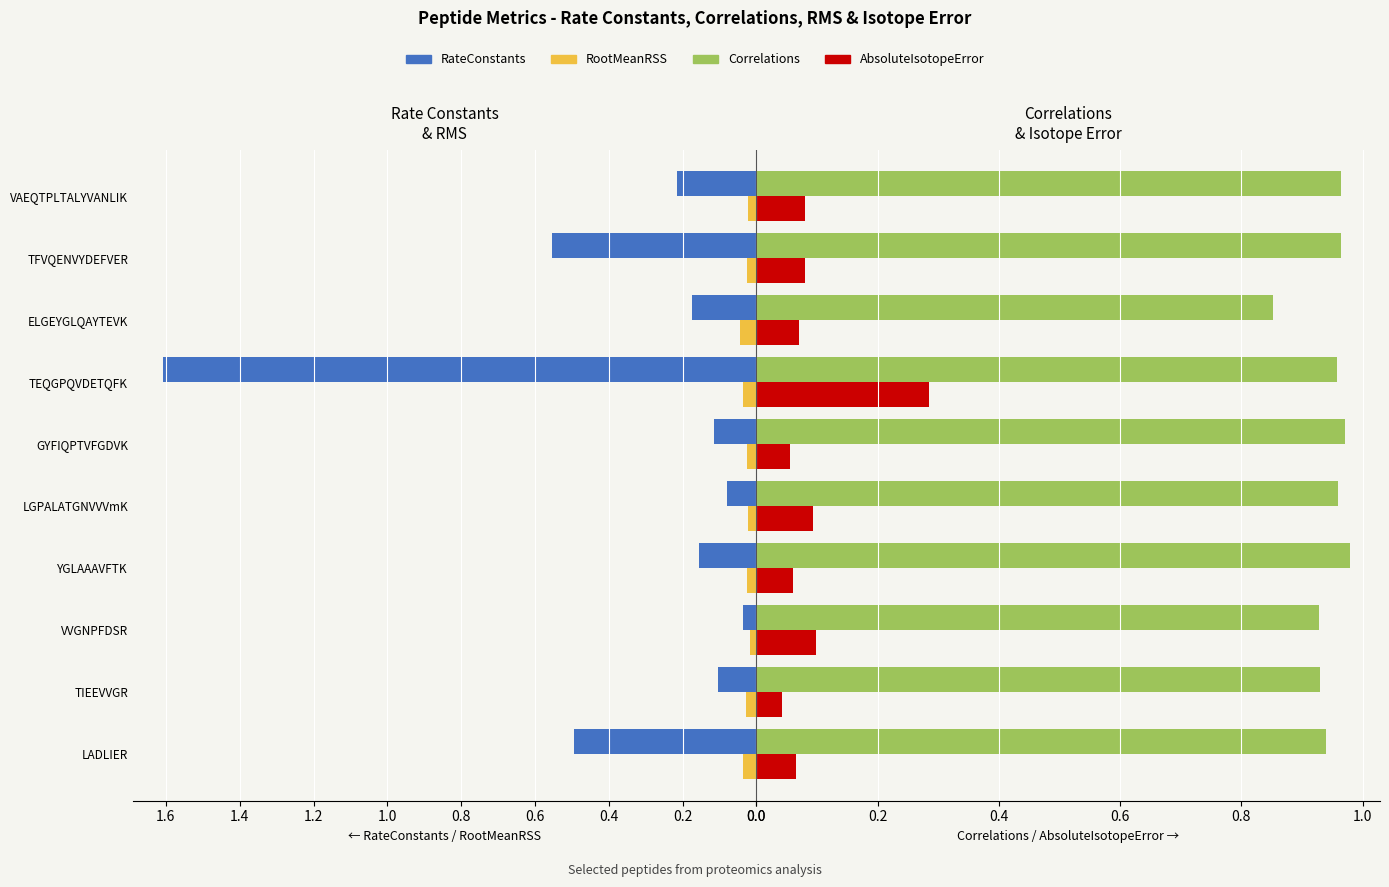

Does the chart contain stacked bars?

No